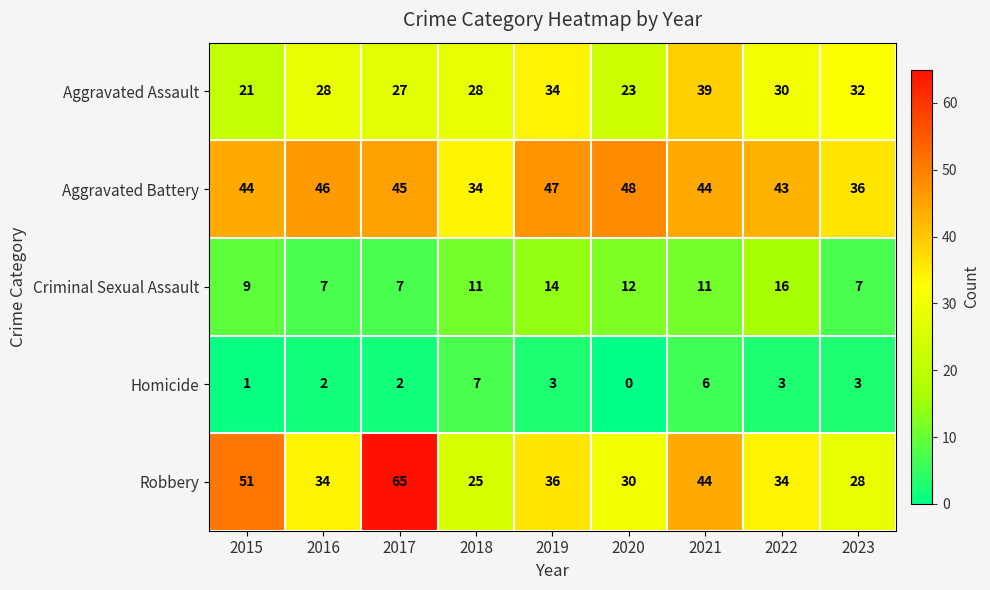

The Aggravated Battery series shows 46 at 2016. True or false?

True